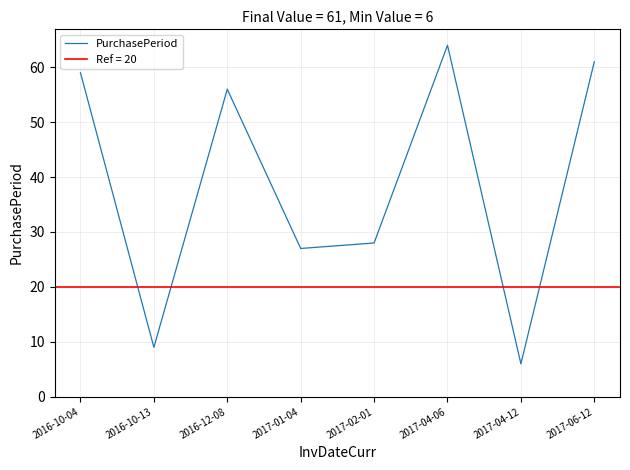

Reading left to right, transcribe all the data shown in this chart.

59	9	56	27	28	64	6	61